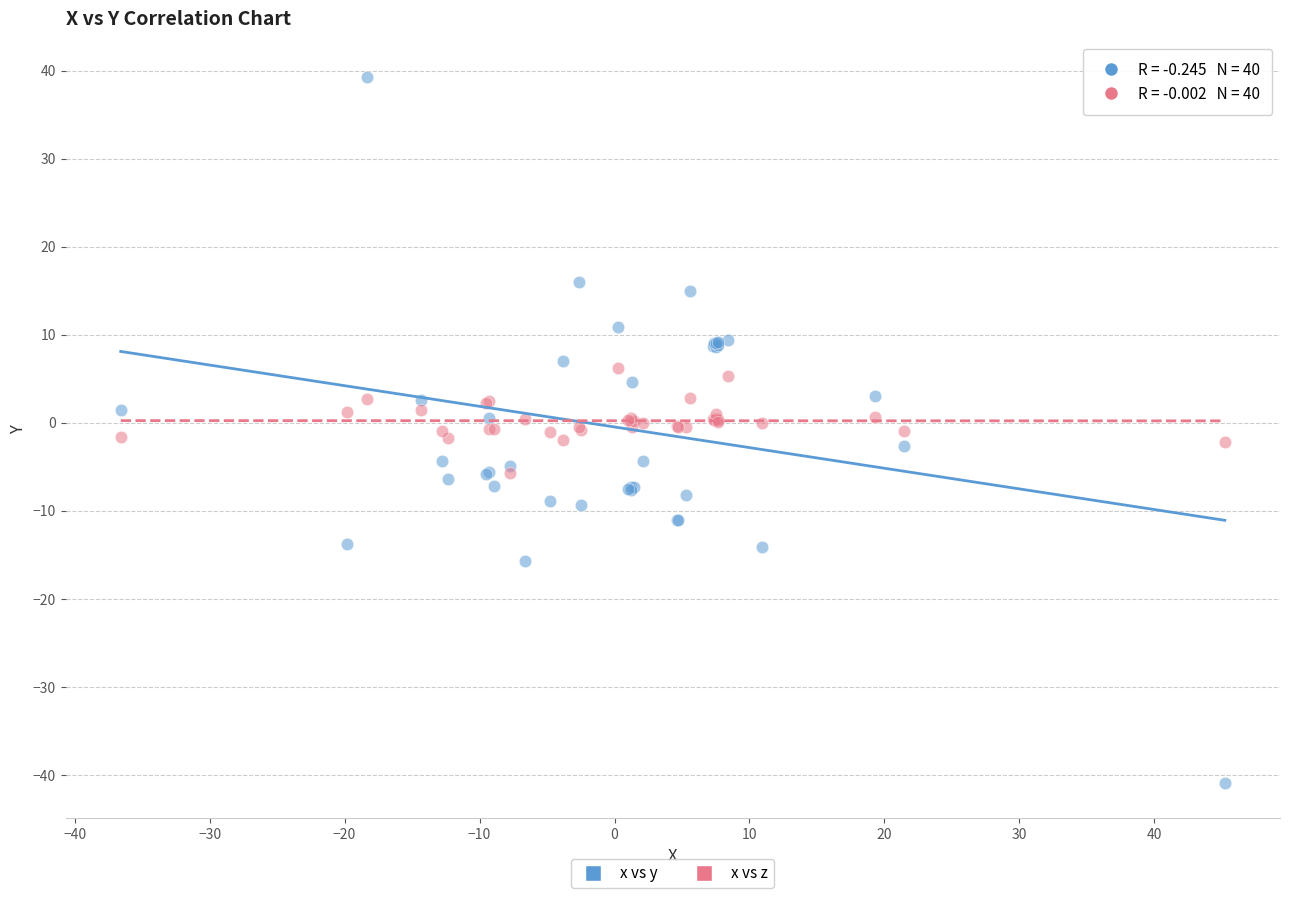

What are all the series names shown in the legend?

x vs y, x vs z